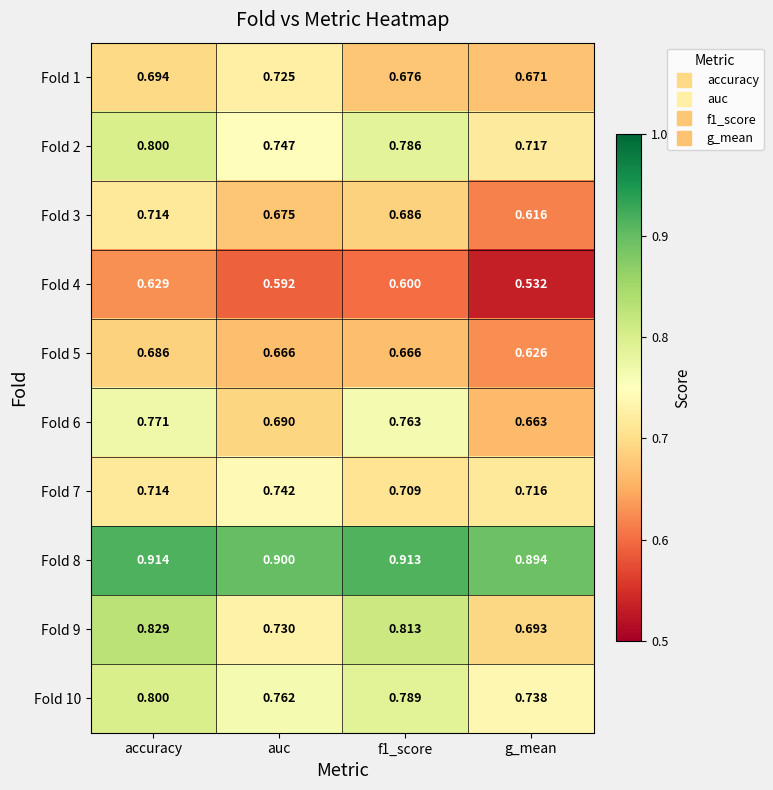

Which label corresponds to the smallest value in the chart?

g_mean